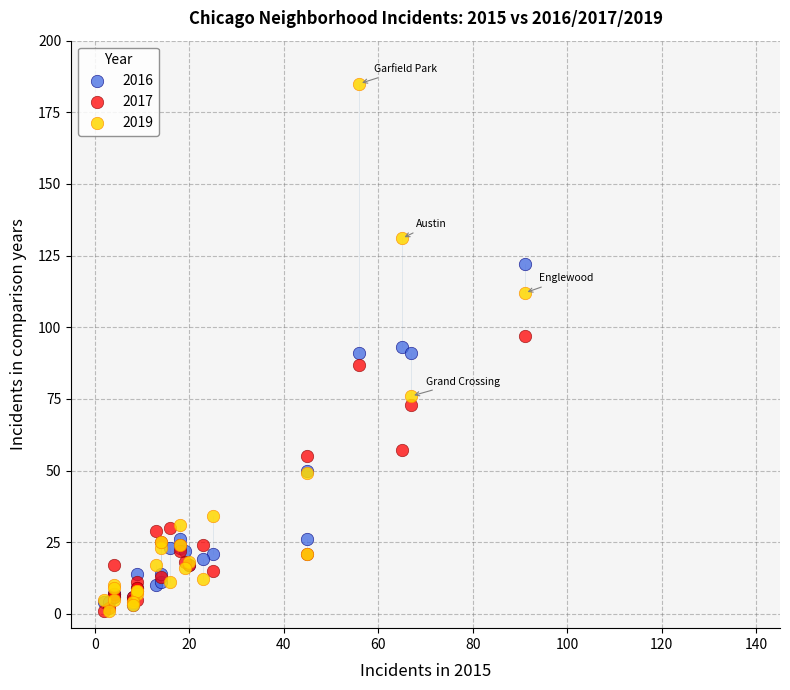

Which series has the widest spread of Y values?

2019